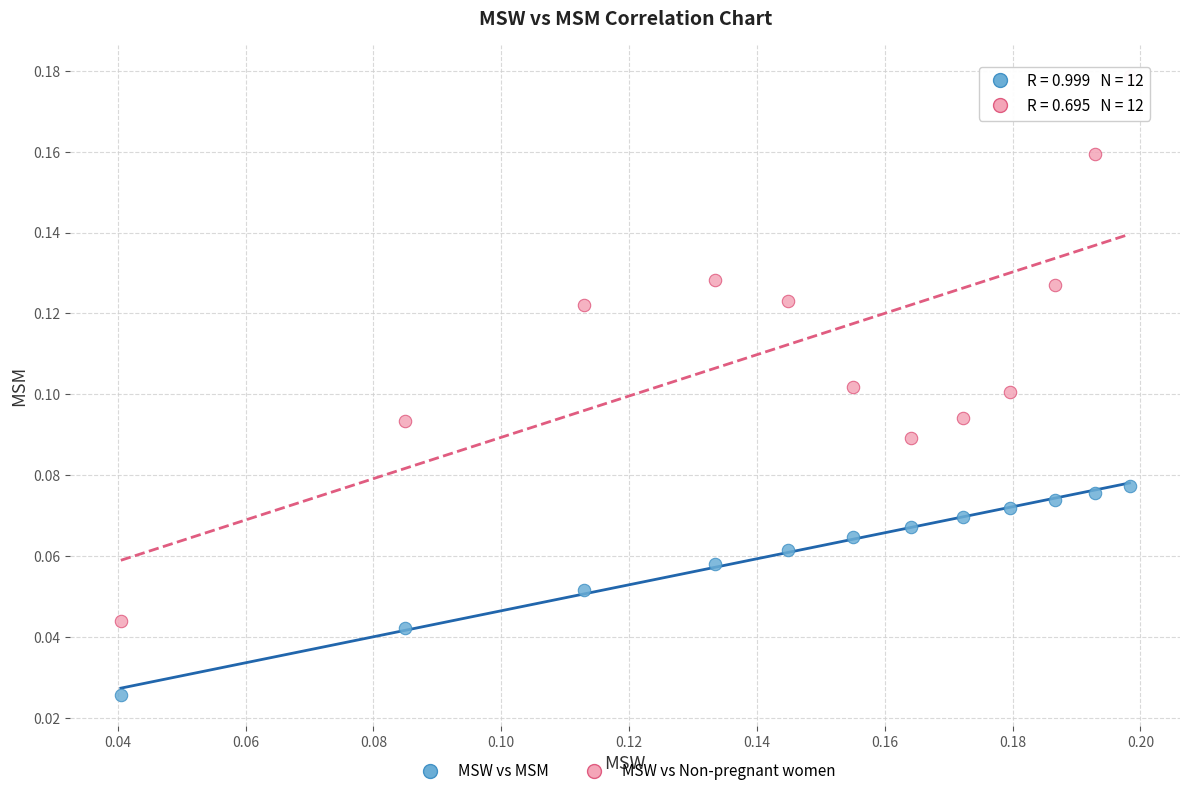

Which series reaches the minimum Y coordinate?

MSW vs MSM